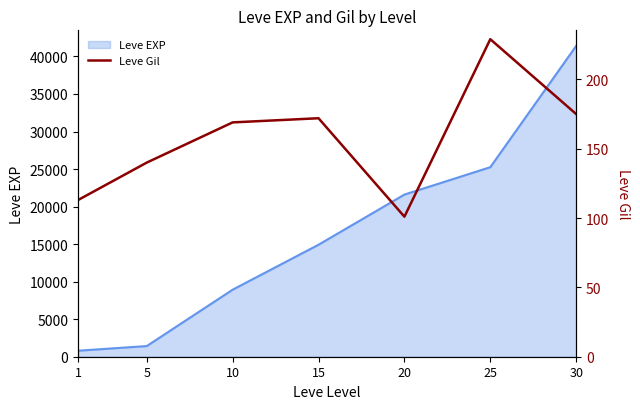

At which category does the data reach its first local peak?

15